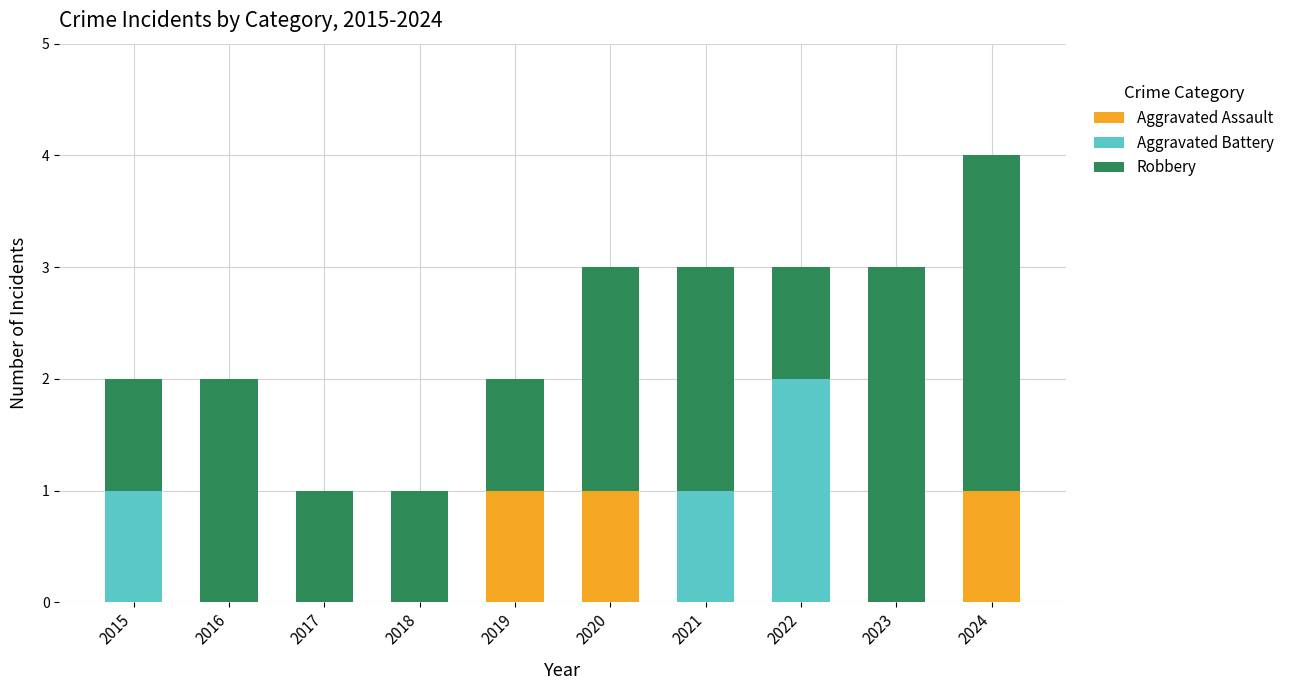

Is it true that Aggravated Assault equals 1 at 2024?

True